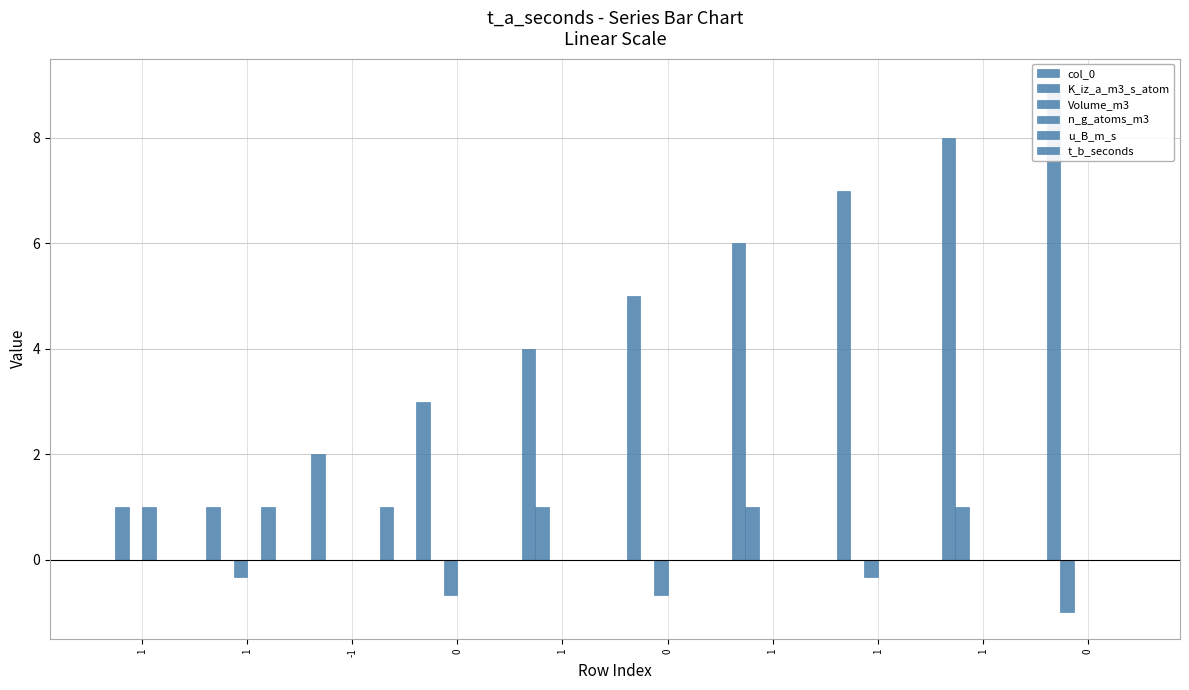

Which series has the largest total across all categories?

col_0